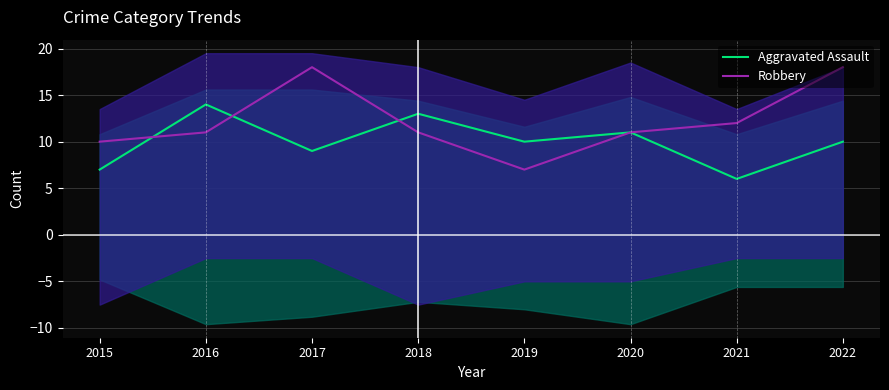

Which series has the widest spread of values?

Robbery